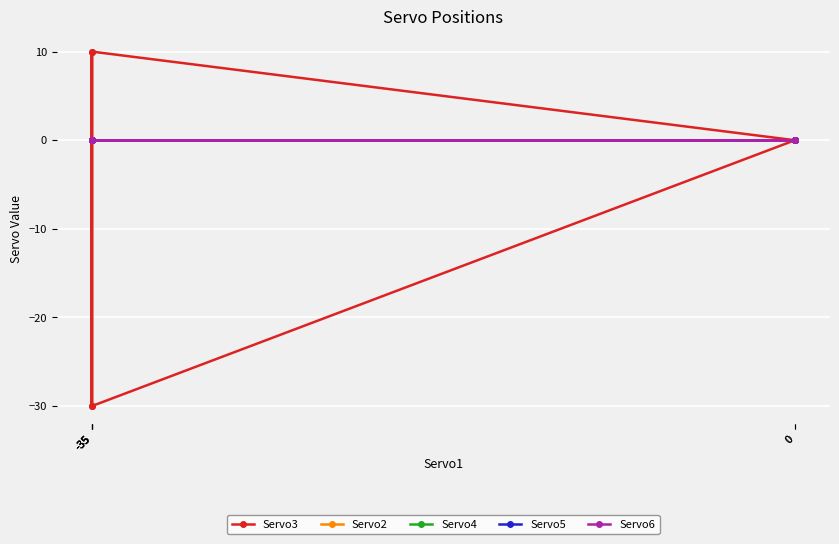

Reading left to right, transcribe all the data shown in this chart.

Servo3: 0=0	-35=-30	-35=10	-35=-30	-35=10	0=0
Servo2: 0=0	-35=0	-35=0	-35=0	-35=0	0=0
Servo4: 0=0	-35=0	-35=0	-35=0	-35=0	0=0
Servo5: 0=0	-35=0	-35=0	-35=0	-35=0	0=0
Servo6: 0=0	-35=0	-35=0	-35=0	-35=0	0=0